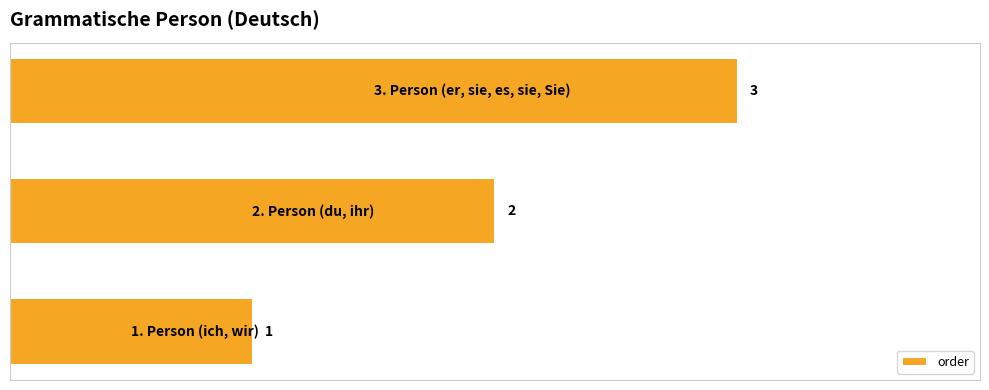

What is the greatest value displayed?

3